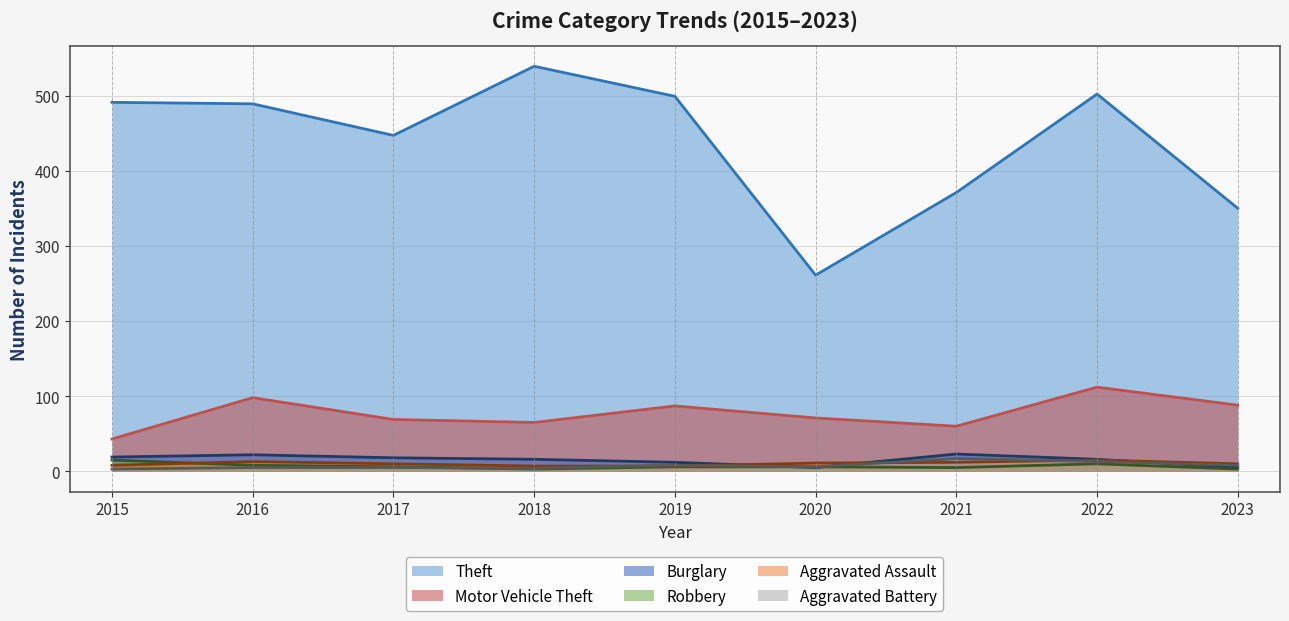

What are all the series names shown in the legend?

Theft, Motor Vehicle Theft, Burglary, Robbery, Aggravated Assault, Aggravated Battery